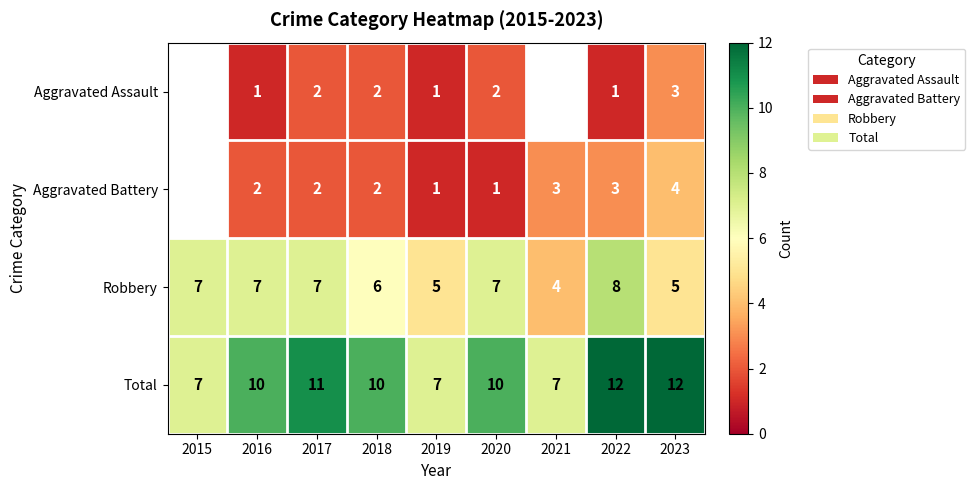

Which has a higher value, 2018 or 2019?

2018